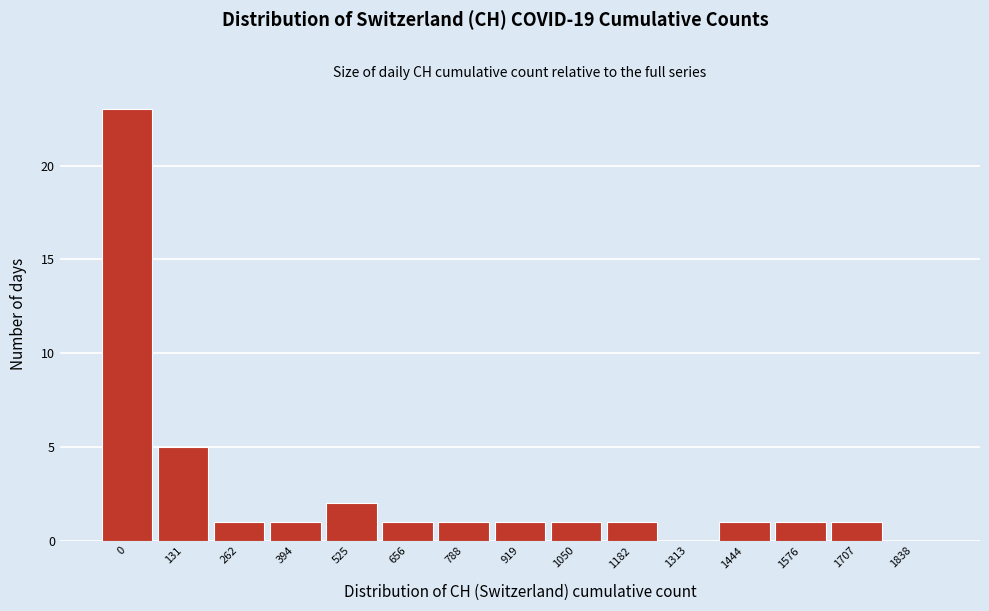

Reading left to right, transcribe all the data shown in this chart.

0=23	131=5	262=1	394=1	525=2	656=1	788=1	919=1	1050=1	1182=1	1313=0	1444=1	1576=1	1707=1	1838=0